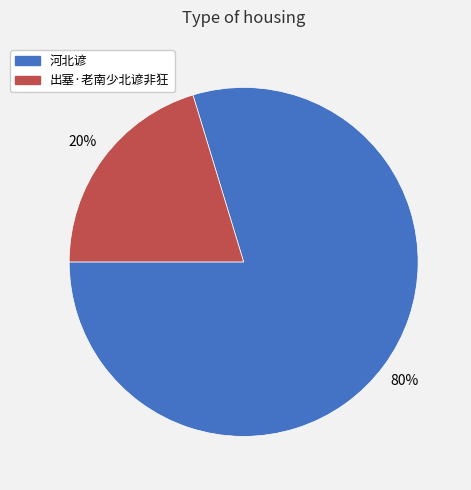

What percentage do 出塞·老南少北谚非狂 and 河北谚 together represent?

100.0%